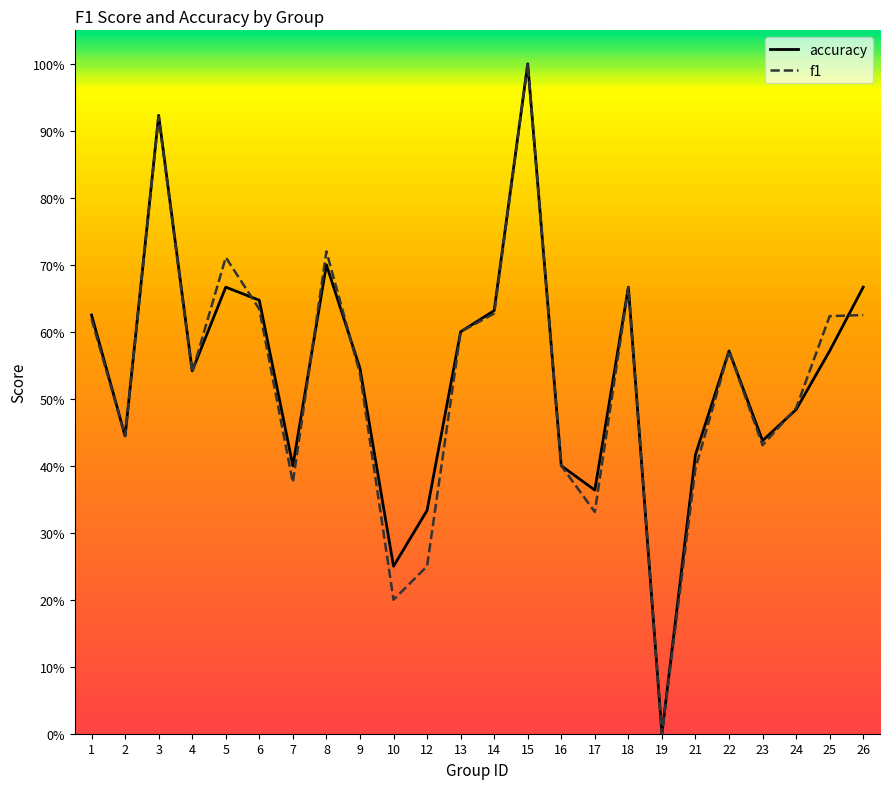

How many values in accuracy are above zero?

23